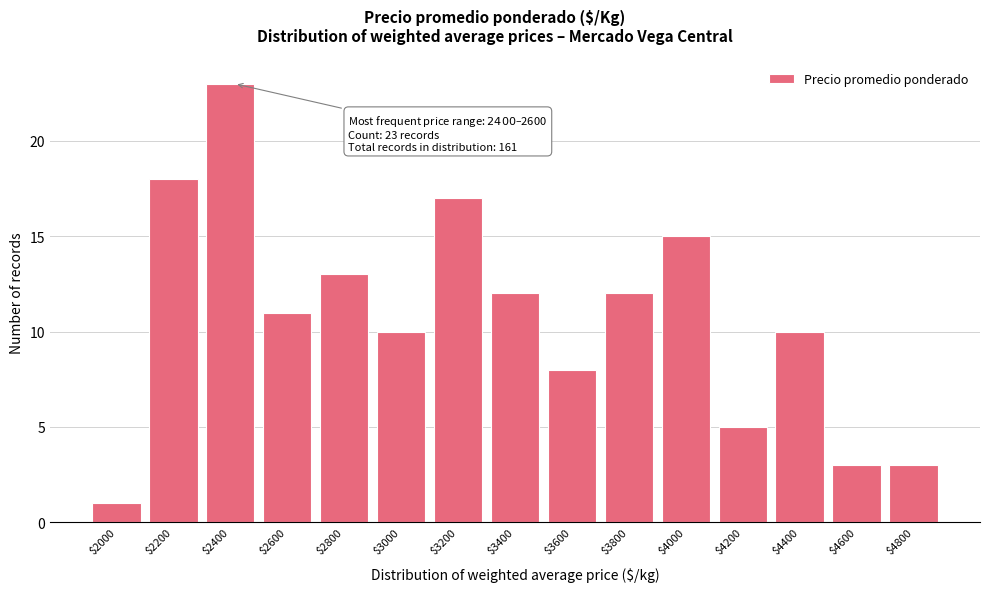

Reading left to right, list all the values displayed in this chart.

1	18	23	11	13	10	17	12	8	12	15	5	10	3	3